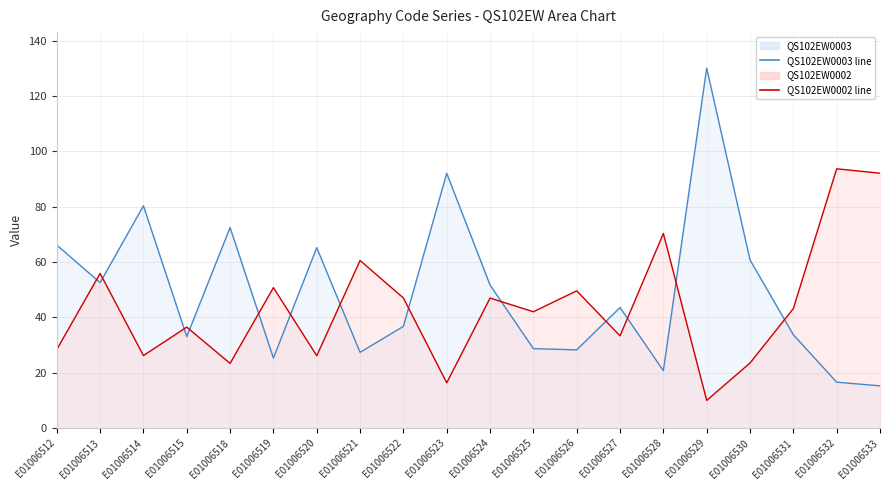

The QS102EW0003 line series shows 7.4 at E01006521. True or false?

False